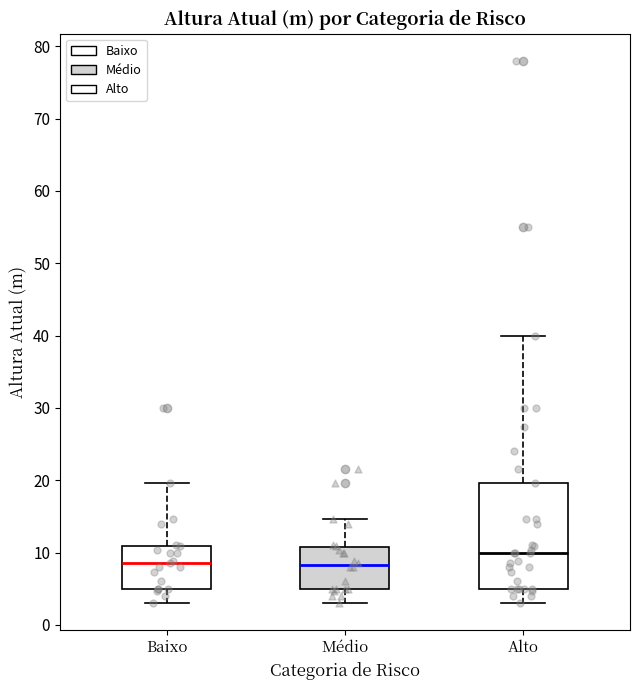

Which box's median line is the highest?

Alto